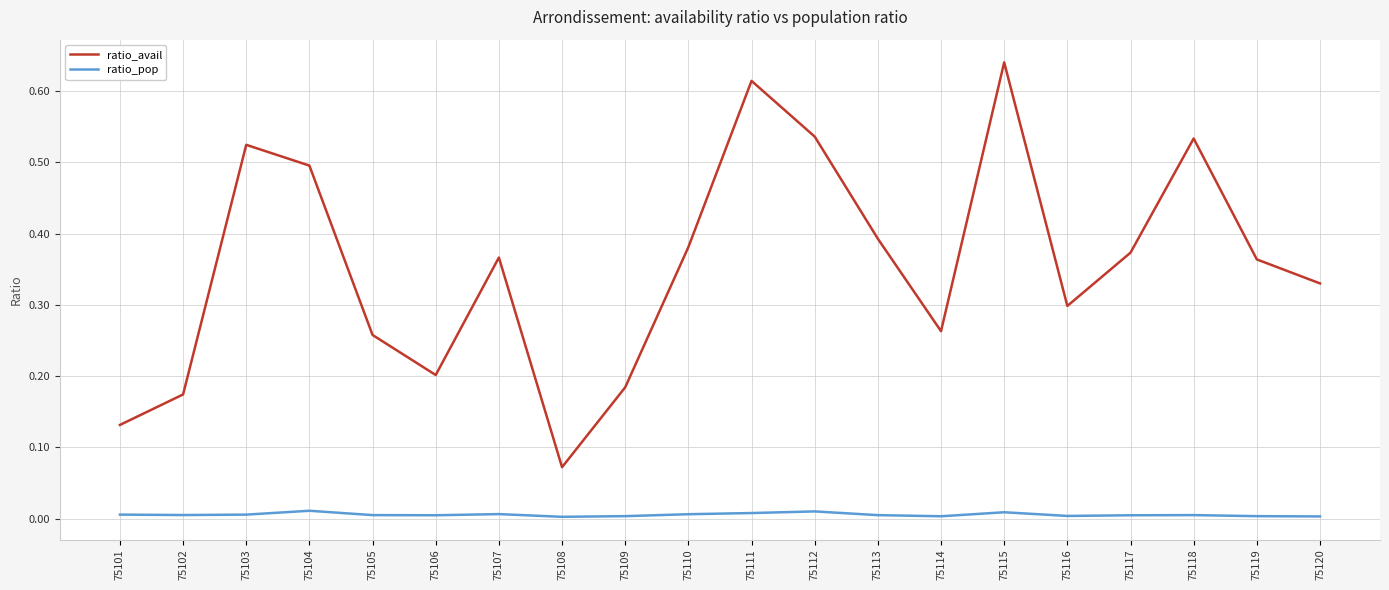

Is it true that ratio_avail equals 0.5 at 75112?

True